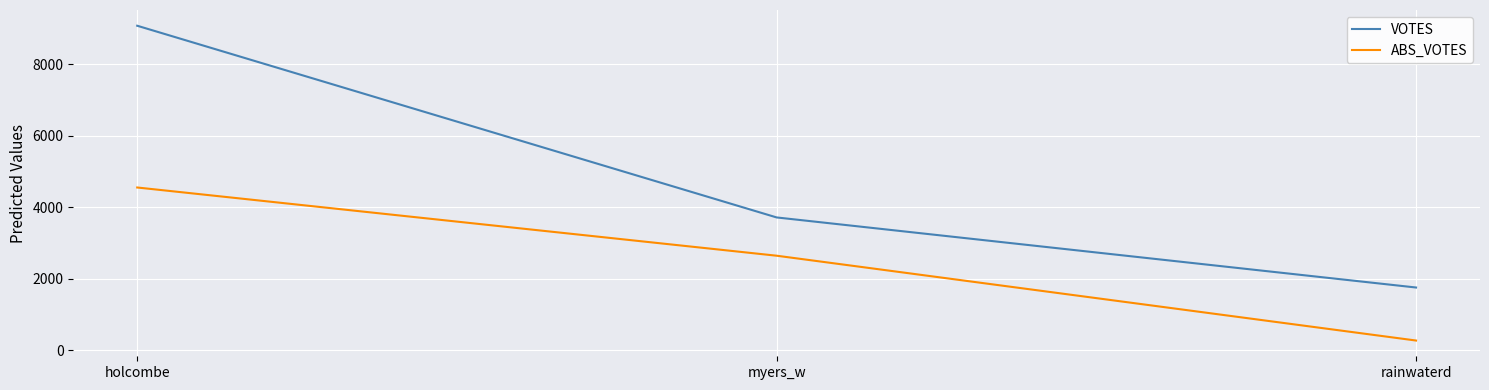

Reading left to right, transcribe all the data shown in this chart.

VOTES: 9076	3711	1750
ABS_VOTES: 4549	2640	266